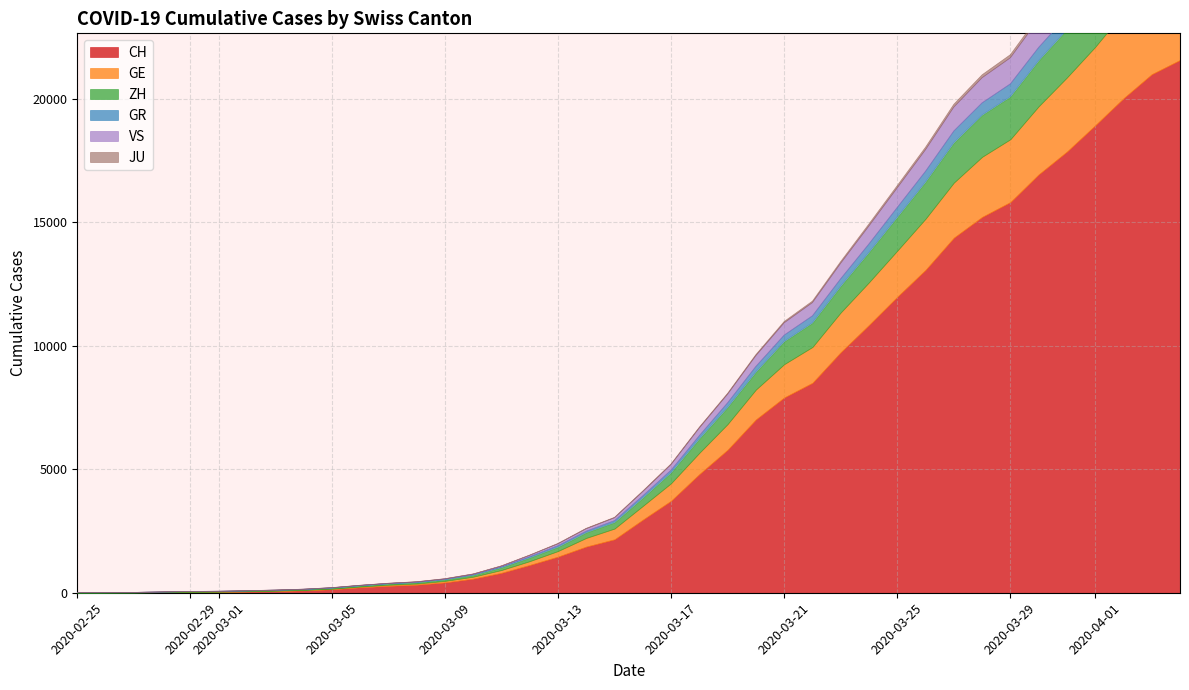

How many lines are shown in the chart?

6